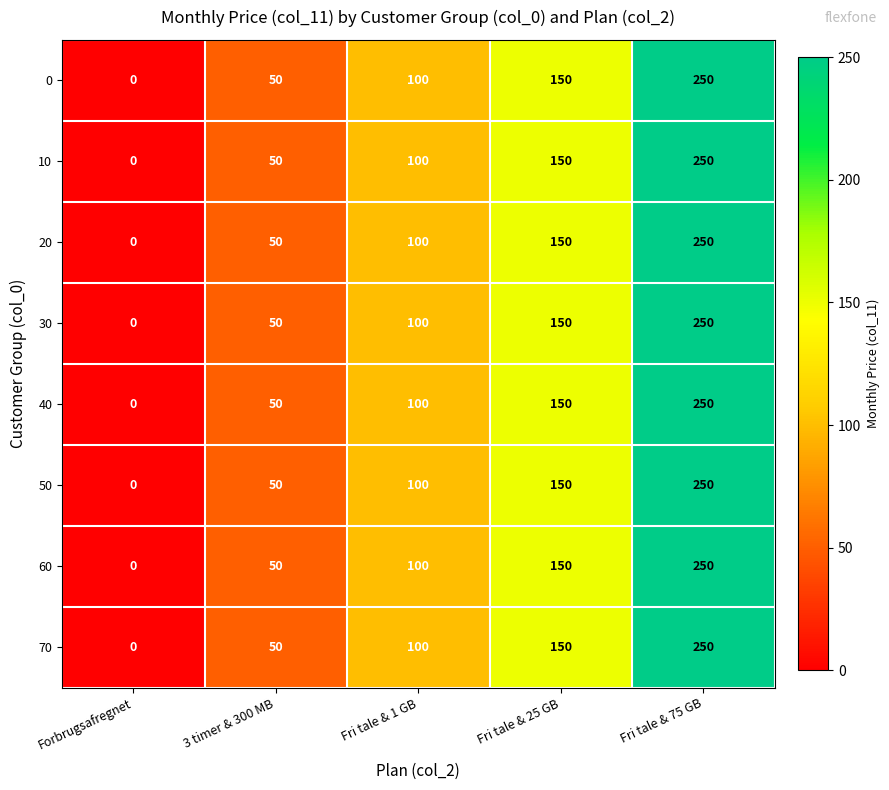

Which category has the highest value in the 10 series?

Fri tale & 75 GB